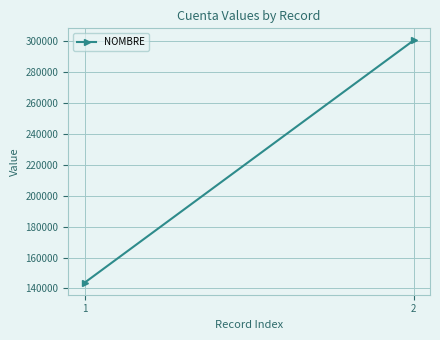

Reading left to right, extract all data points from this chart.

1=143761	2=300448